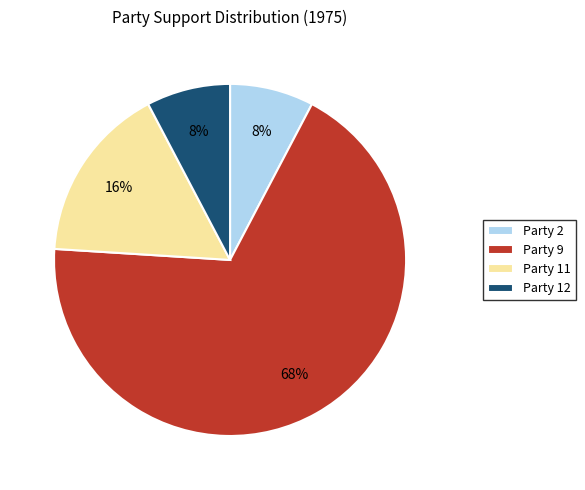

Count the number of slices in the pie.

4